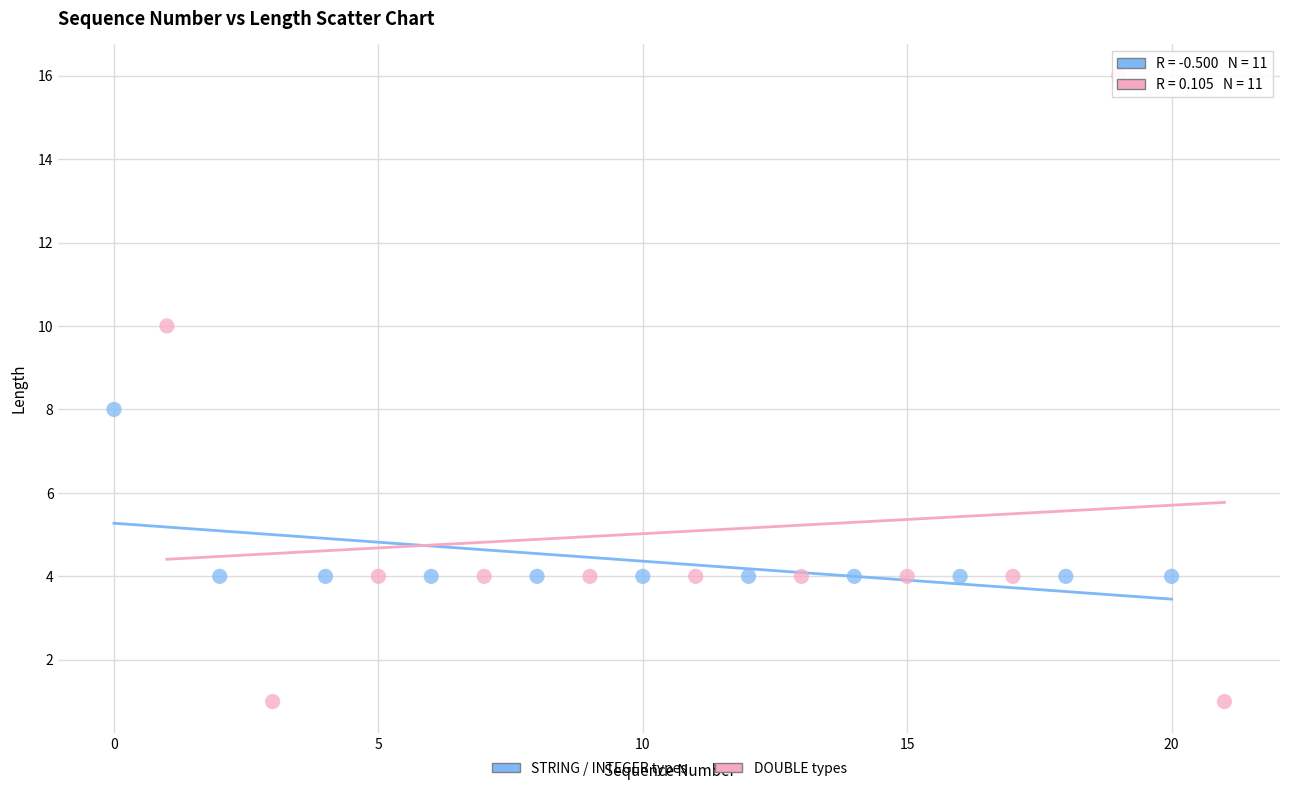

Which series contains the highest Y value?

DOUBLE types